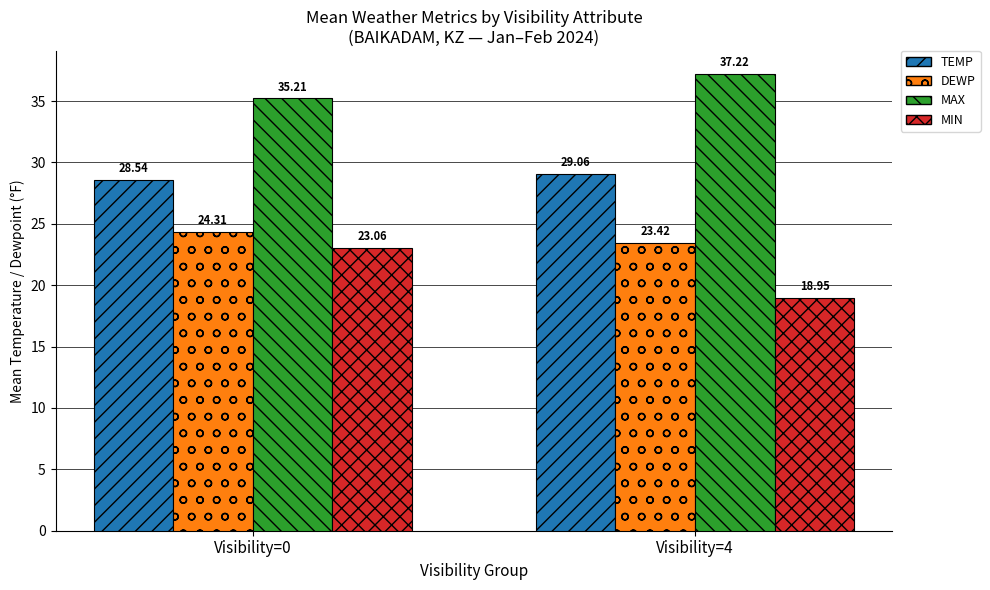

Which series changed the most between Visibility=0 and Visibility=4?

MIN